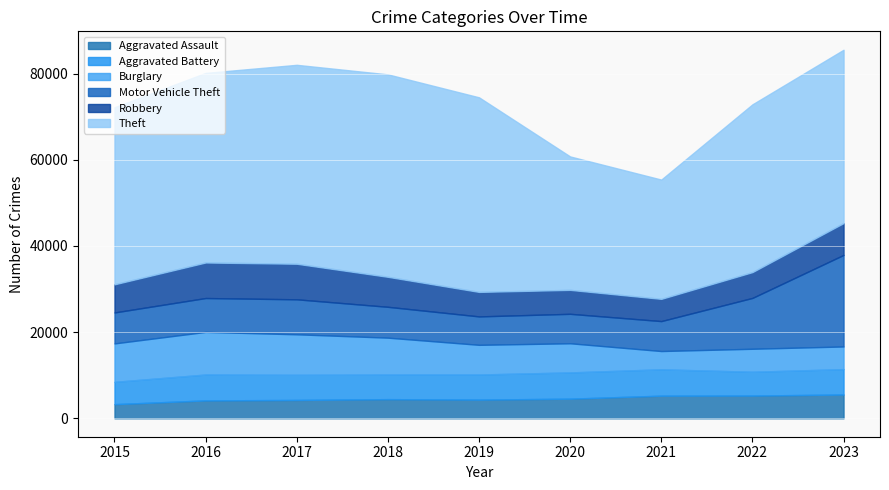

Which series has the largest total across all categories?

Theft